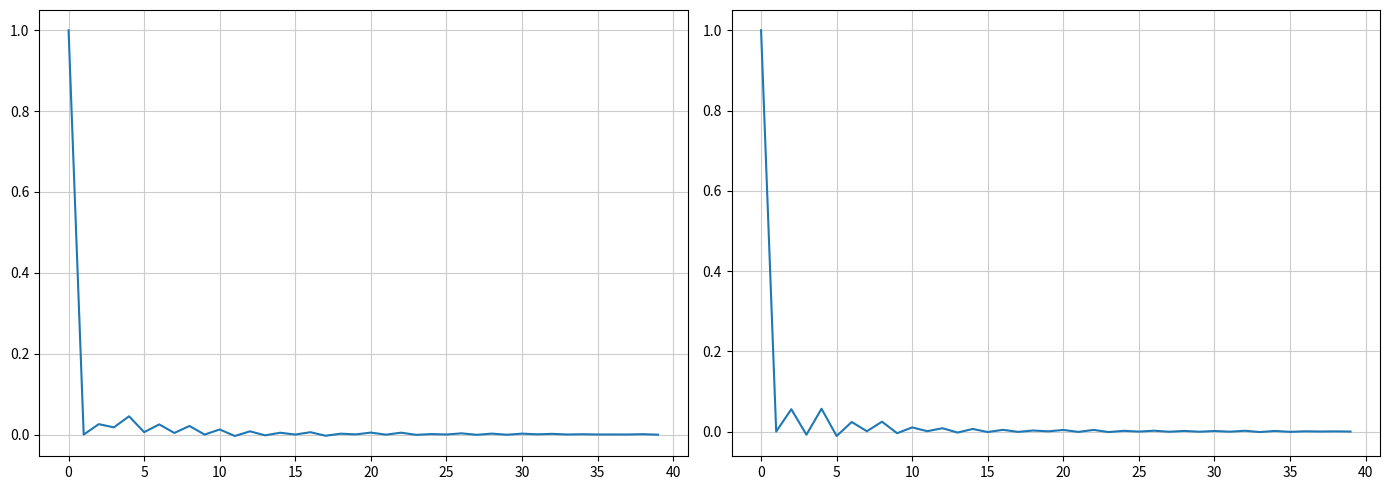

Rank the series by their average value, from highest to lowest.

201612 & 201712 interleaved, 201812 & 201908 interleaved